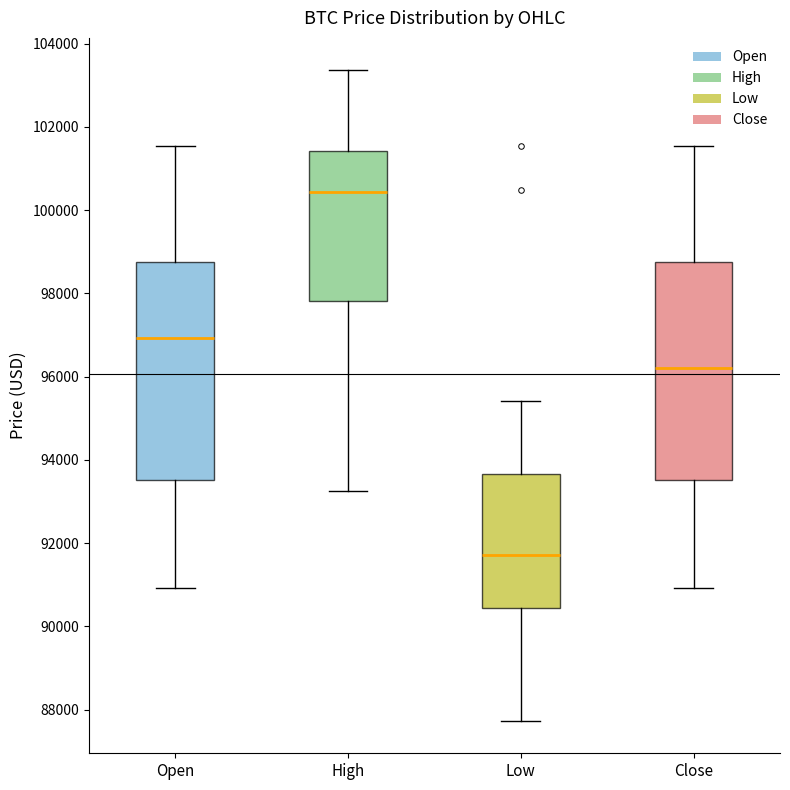

Reading left to right, read every box against the y-axis: the position of its median line, the range the box covers, and the ends of its whiskers. The values are not printed on the chart, so give them approximately, as read against the axis.

Open: median 97000, box 93600 to 98800, whiskers 91000 to 101600
High: median 100400, box 97800 to 101400, whiskers 93200 to 103400
Low: median 91800, box 90400 to 93600, whiskers 87800 to 95400
Close: median 96200, box 93600 to 98800, whiskers 91000 to 101600